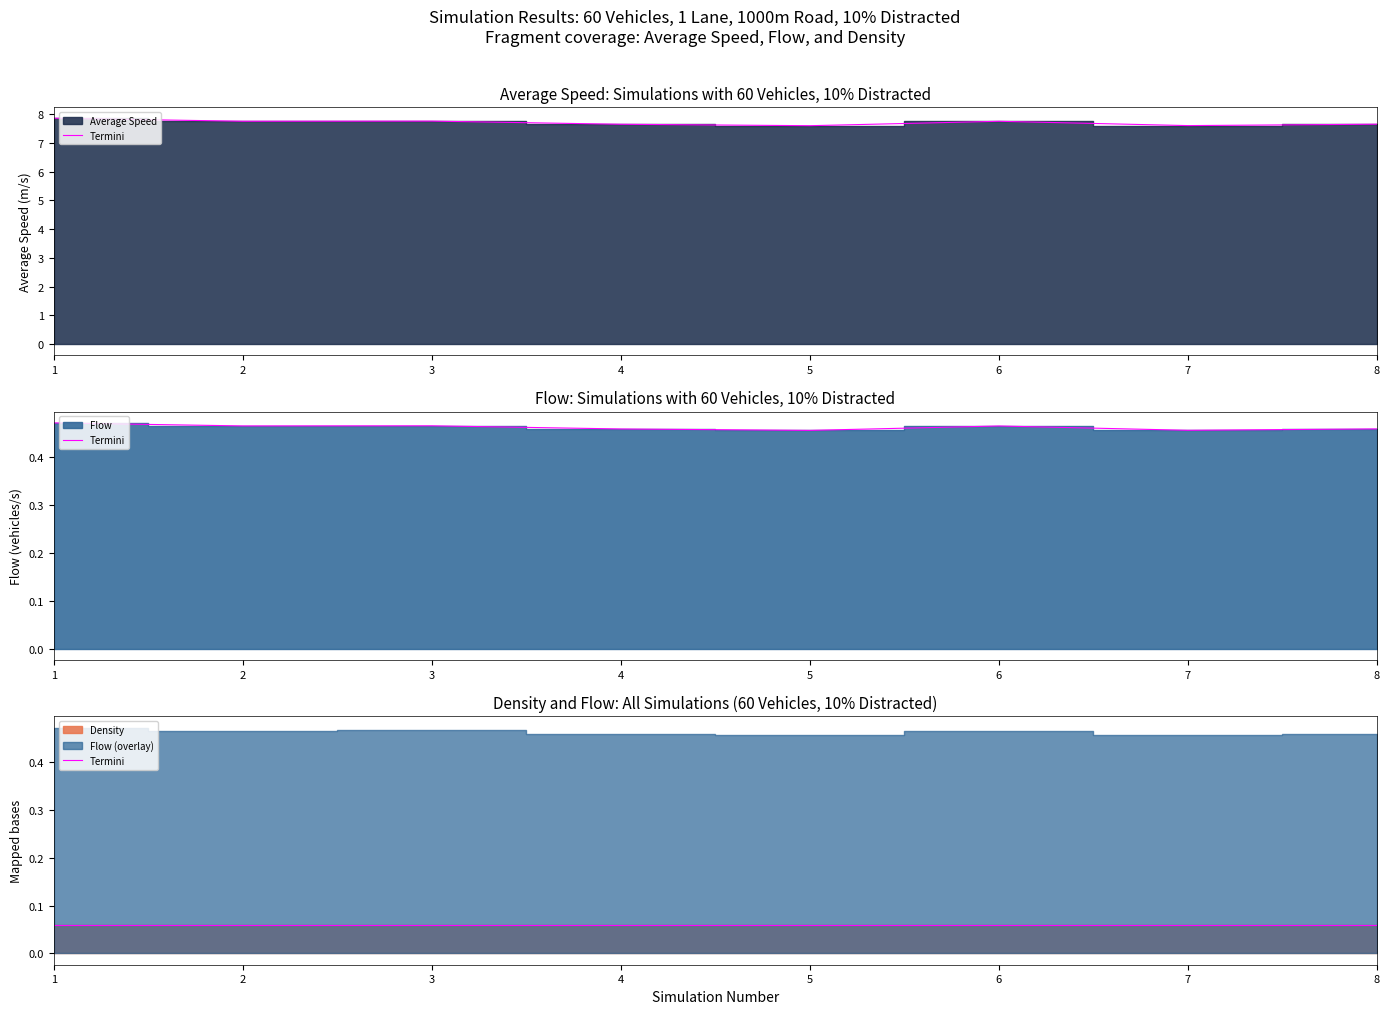

What is the spread (max minus min) of values at 8?

7.2